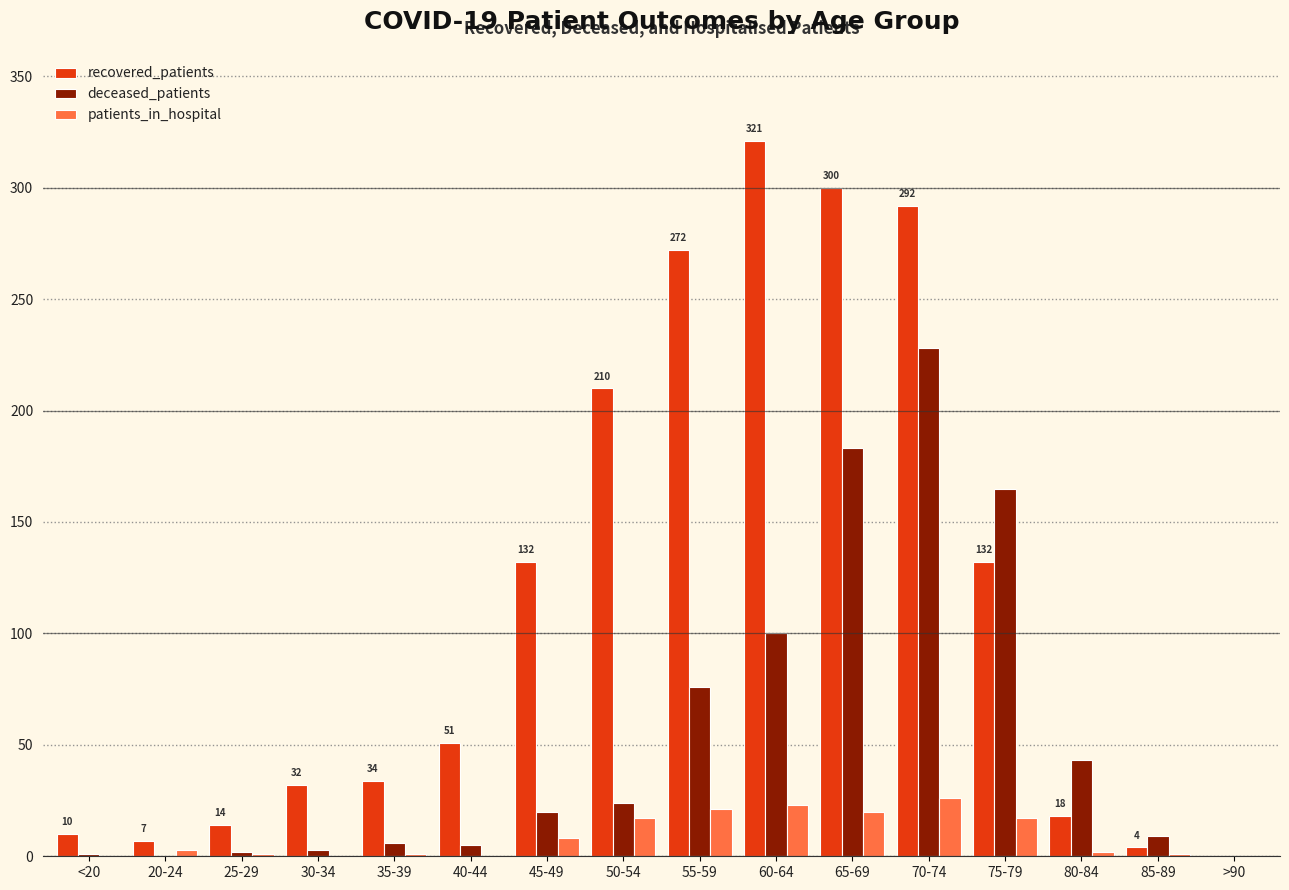

Does the chart contain stacked bars?

No